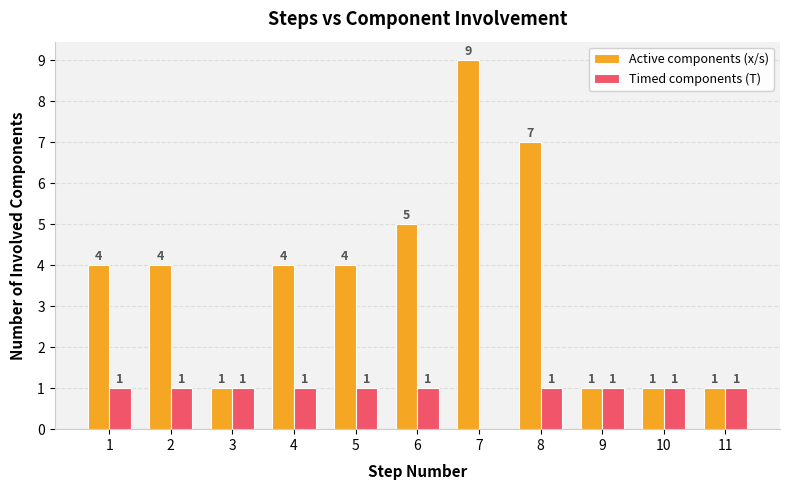

Count the Timed components (T) values in the range 1 to 2.

10